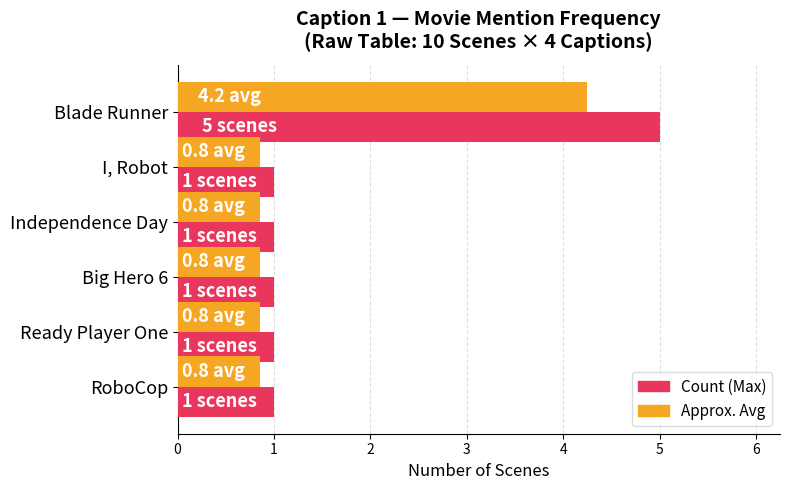

Count the number of data series in this chart.

2